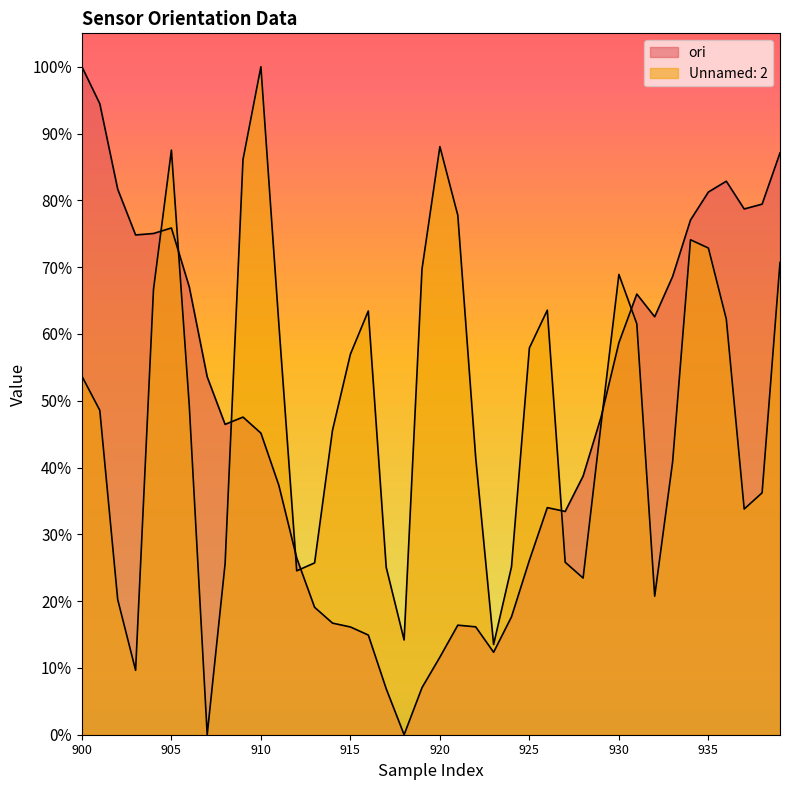

Between which two adjacent categories do ori and Unnamed: 2 first intersect?

904 and 905